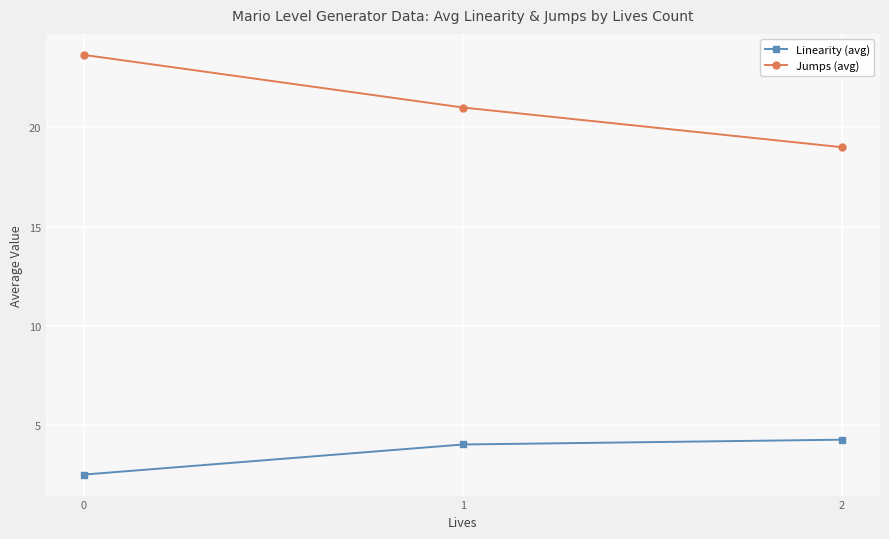

How many distinct data groups are displayed?

2